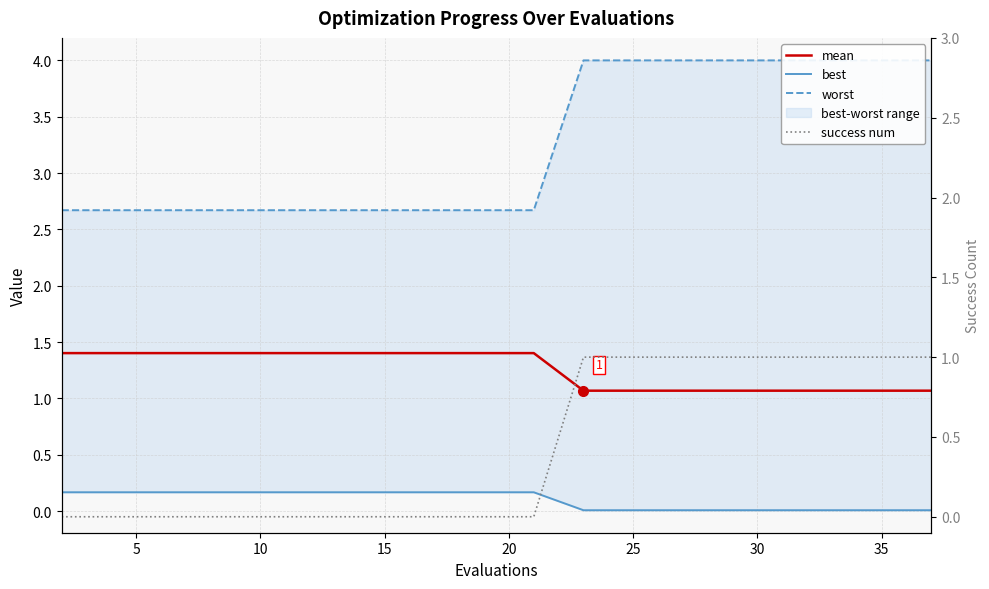

Is the value of mean at 15 greater than the value of worst at 19?

No